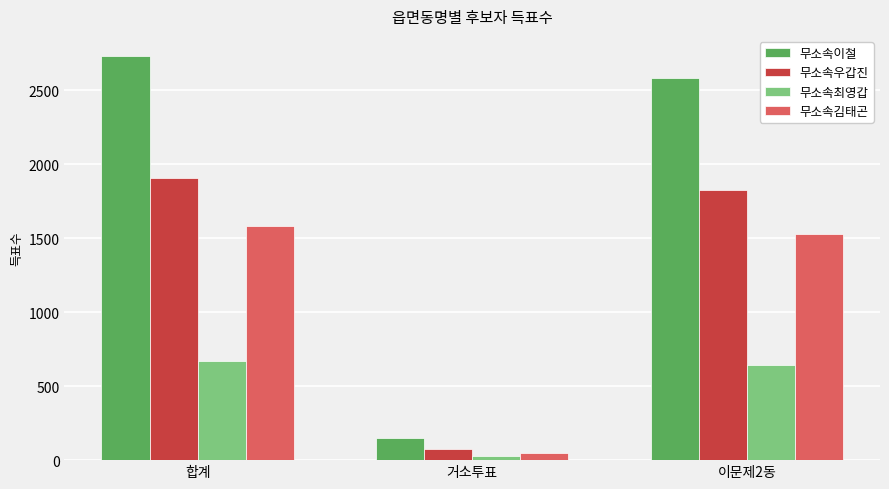

Is it true that 무소속이철 equals 2583 at 이문제2동?

True